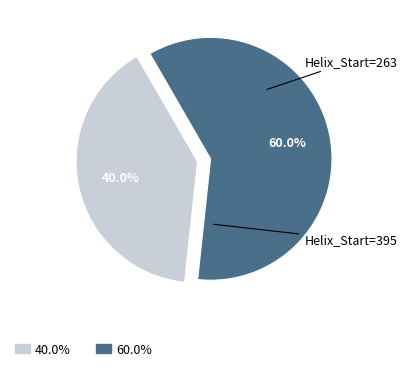

Which slice represents more than half of the pie?

Helix_Start=395